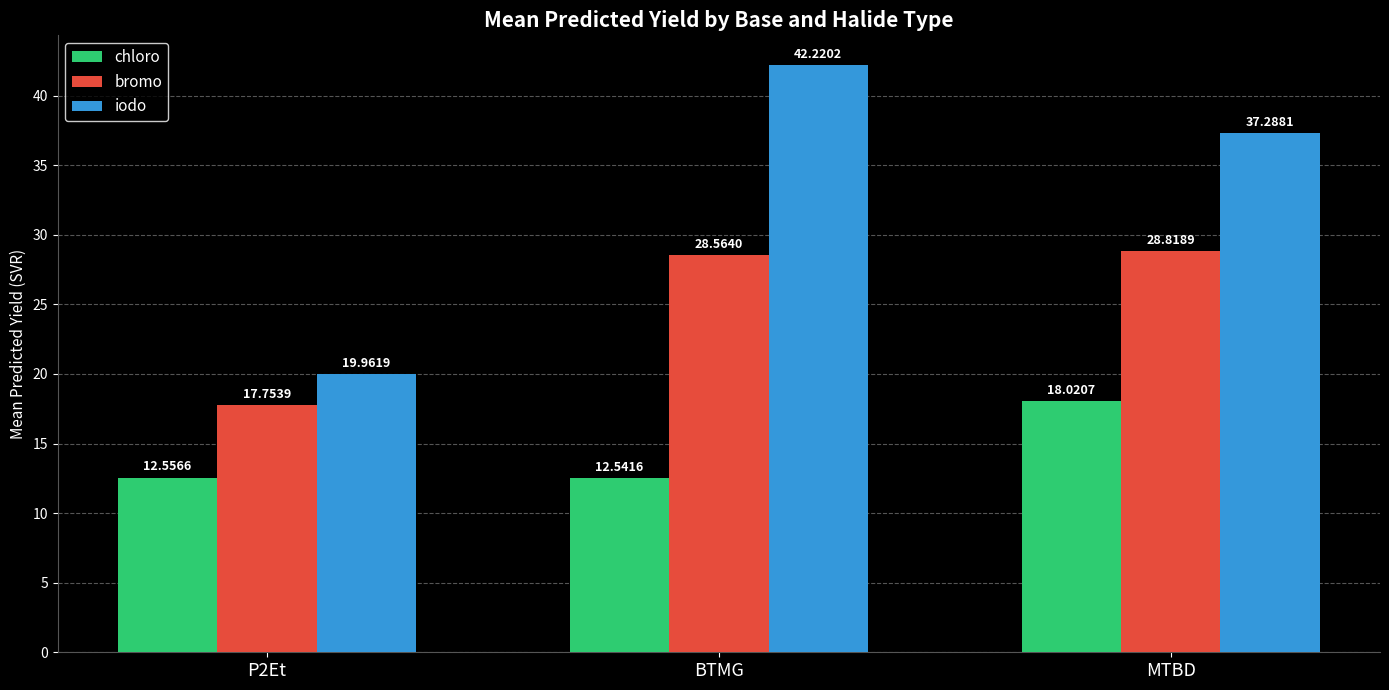

Reading left to right, extract all data points from this chart.

chloro: P2Et=12.6	BTMG=12.5	MTBD=18.0
bromo: P2Et=17.8	BTMG=28.6	MTBD=28.8
iodo: P2Et=20.0	BTMG=42.2	MTBD=37.3